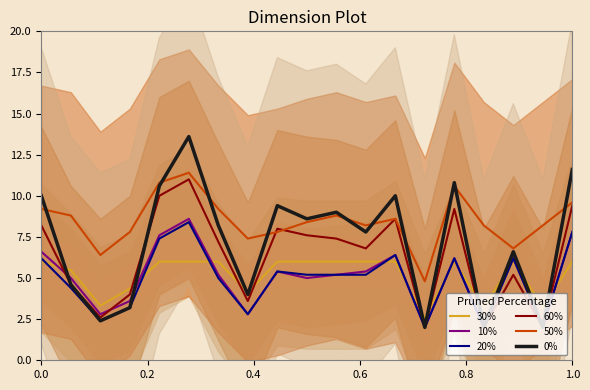

How many lines are shown in the chart?

6